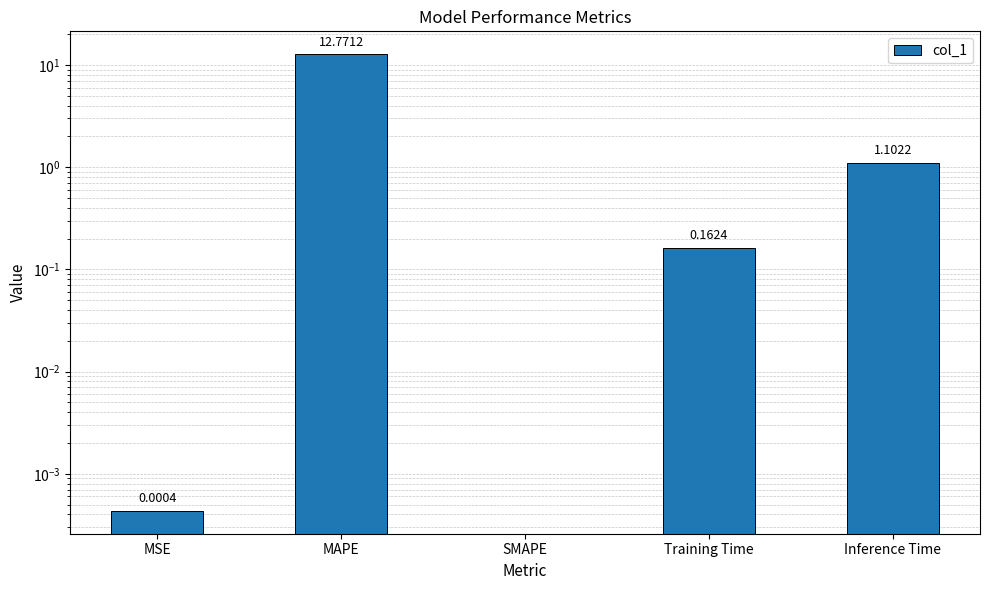

What is the value of the 2nd bar from the left?

12.8